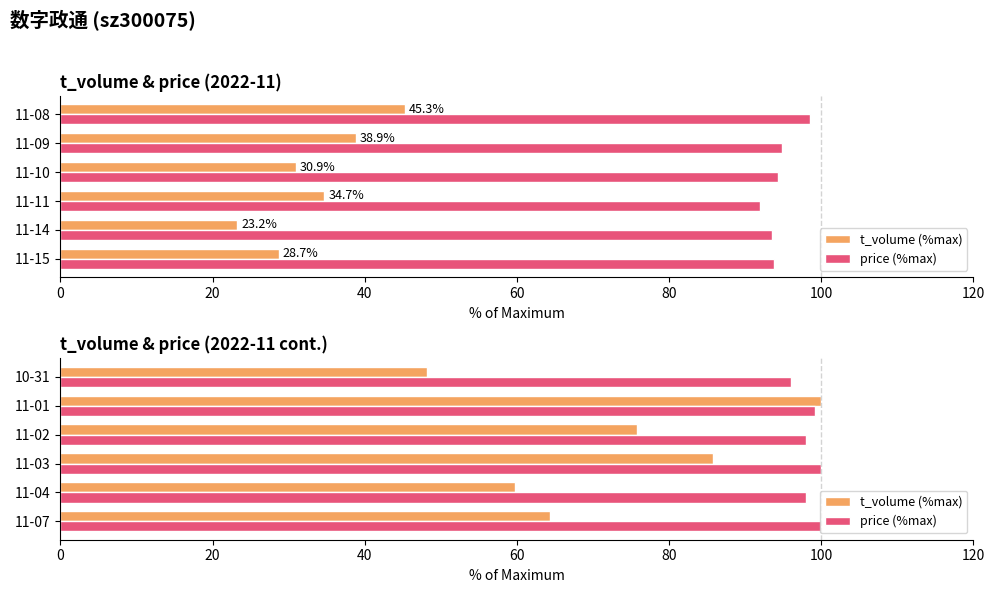

List the series in order of their peak value, lowest first.

t_volume (%max), price (%max)